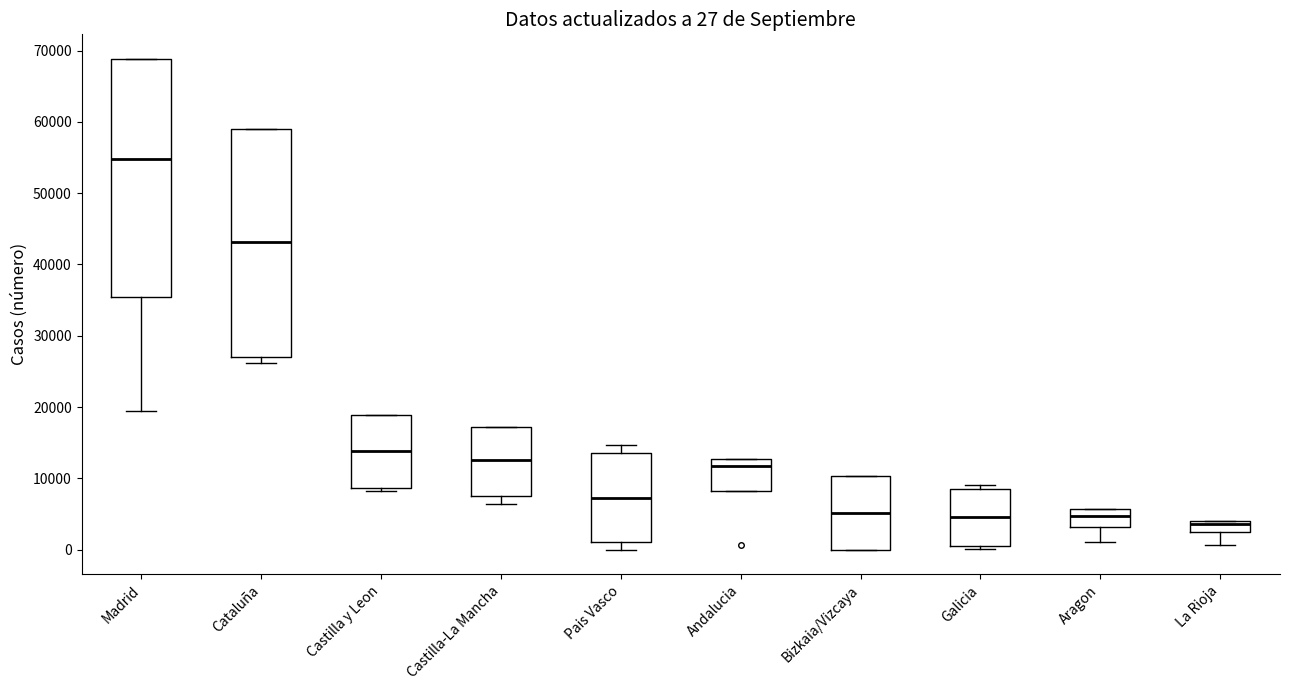

Which box is the tallest, from its lower edge to its upper edge?

Madrid